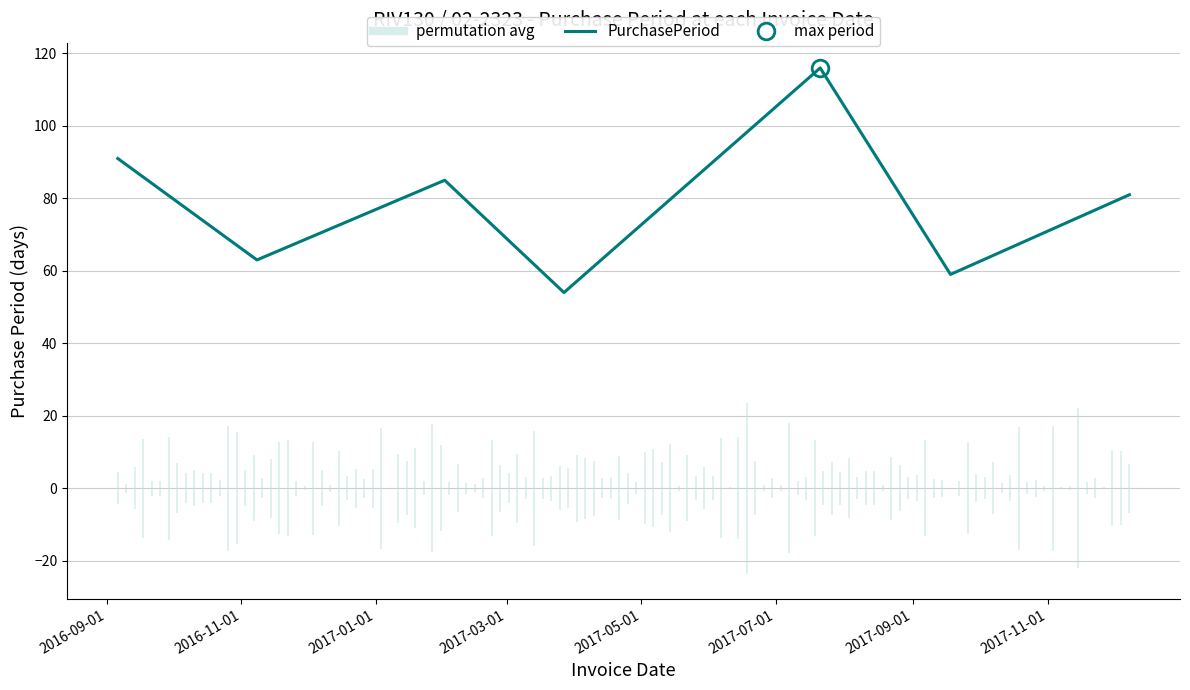

What is the change in value from 2017-01-01 to 2017-03-01?

-31